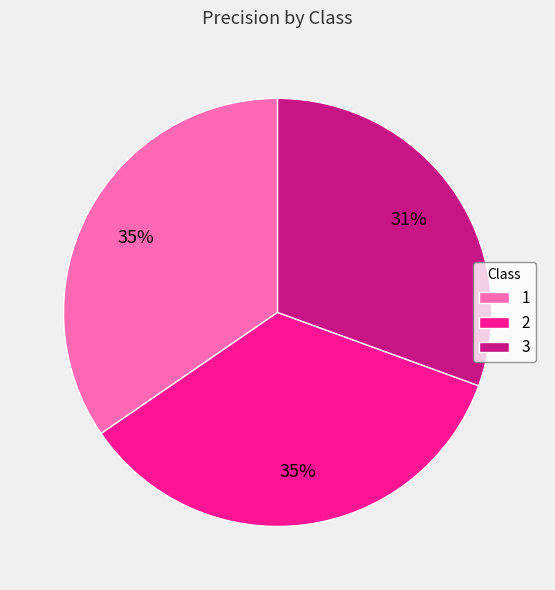

Do 1 and 3 together represent more than half of the pie?

Yes